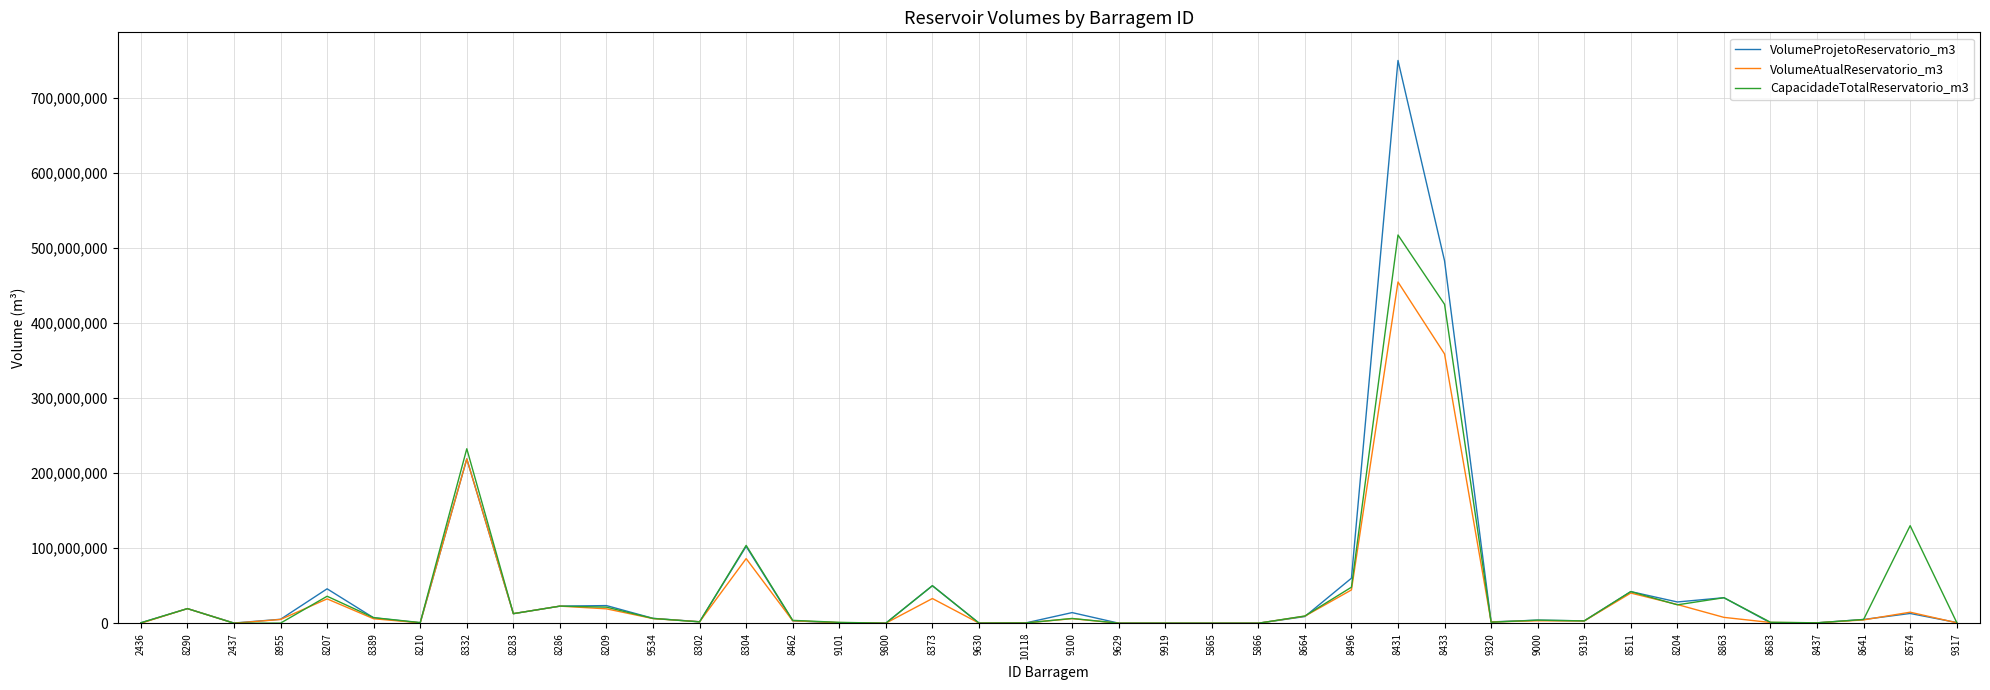

What is the average value of the VolumeAtualReservatorio_m3 series?

36118433.3